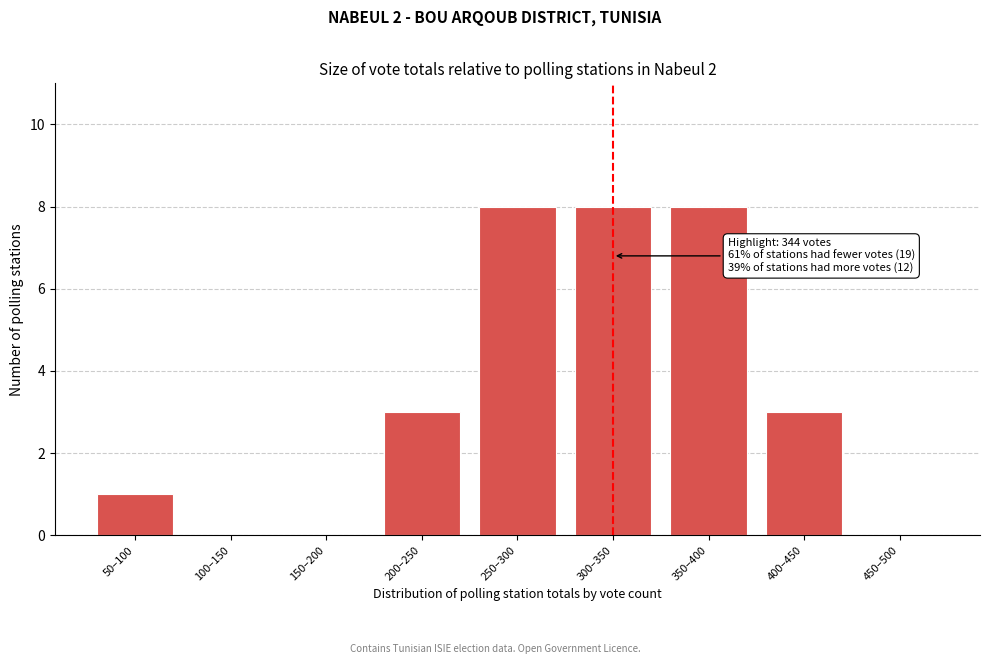

Reading left to right, what are all the values shown in this chart?

50–100=1	100–150=0	150–200=0	200–250=3	250–300=8	300–350=8	350–400=8	400–450=3	450–500=0